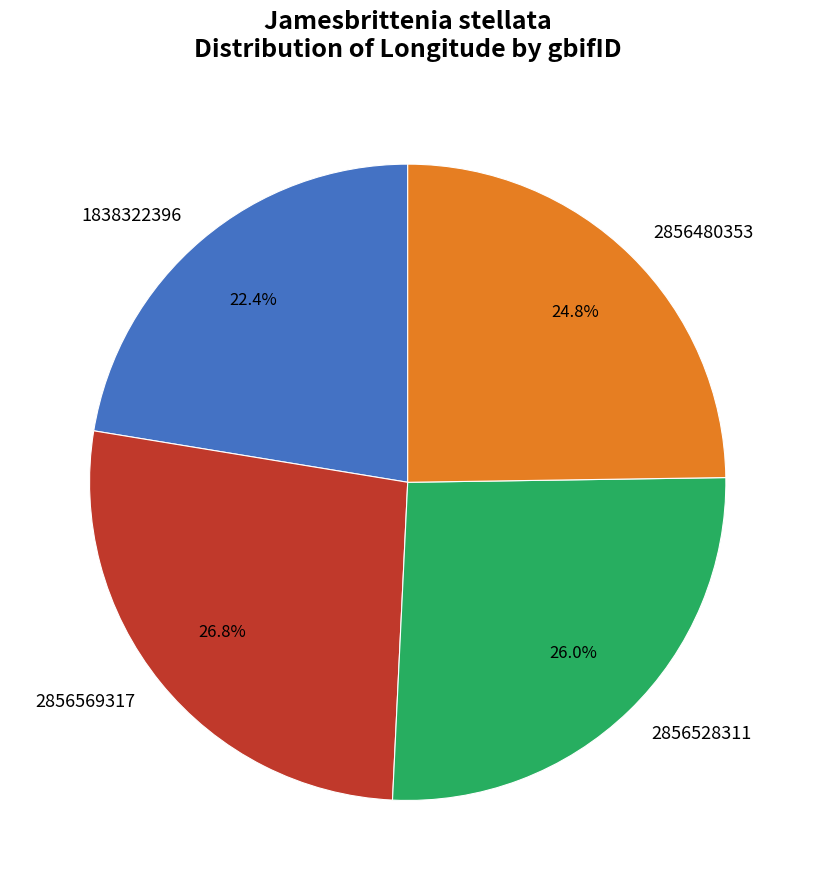

What is the total percentage of 2856569317 and 2856480353?

51.6%